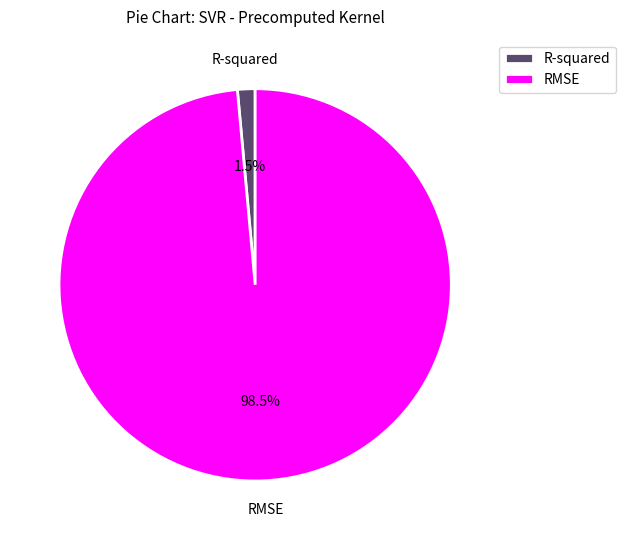

Which category has the smallest portion of the pie?

R-squared